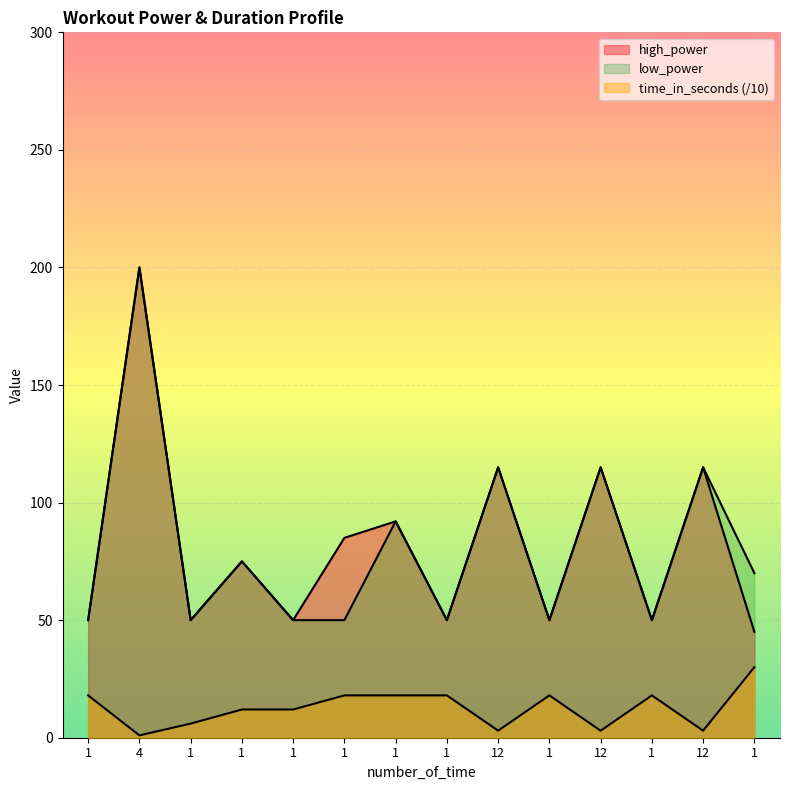

Reading left to right, extract all data points from this chart.

high_power: 1=50	4=200	1=50	1=75	1=50	1=85	1=92	1=50	12=115	1=50	12=115	1=50	12=115	1=45
time_in_seconds: 1=18	4=1	1=6	1=12	1=12	1=18	1=18	1=18	12=3	1=18	12=3	1=18	12=3	1=30
low_power: 1=50	4=200	1=50	1=75	1=50	1=50	1=92	1=50	12=115	1=50	12=115	1=50	12=115	1=70